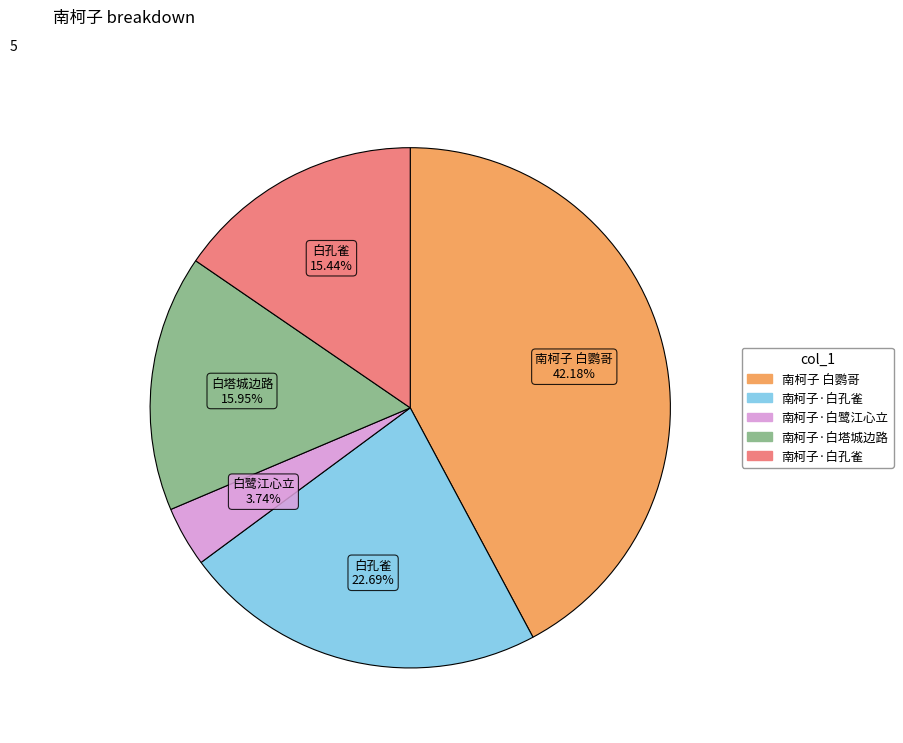

Is there any slice that represents more than half of the pie?

No